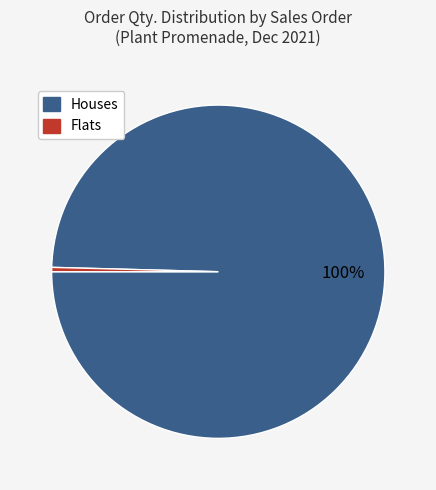

Is there a majority slice in this chart?

Yes